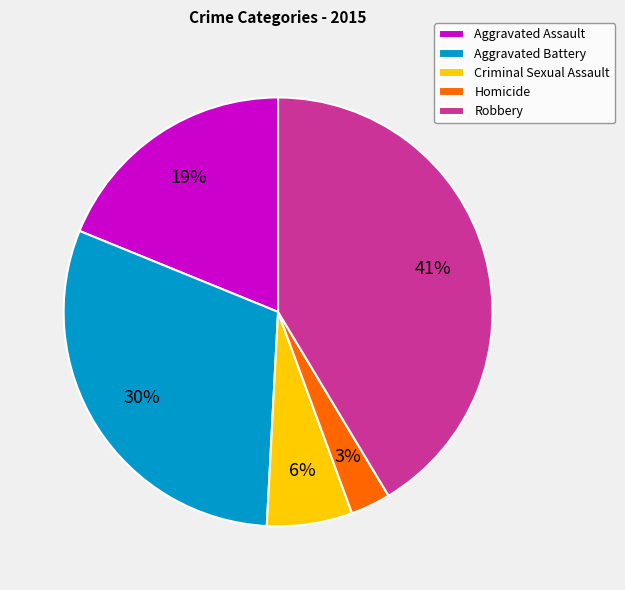

What is the smallest slice in the pie chart?

Homicide